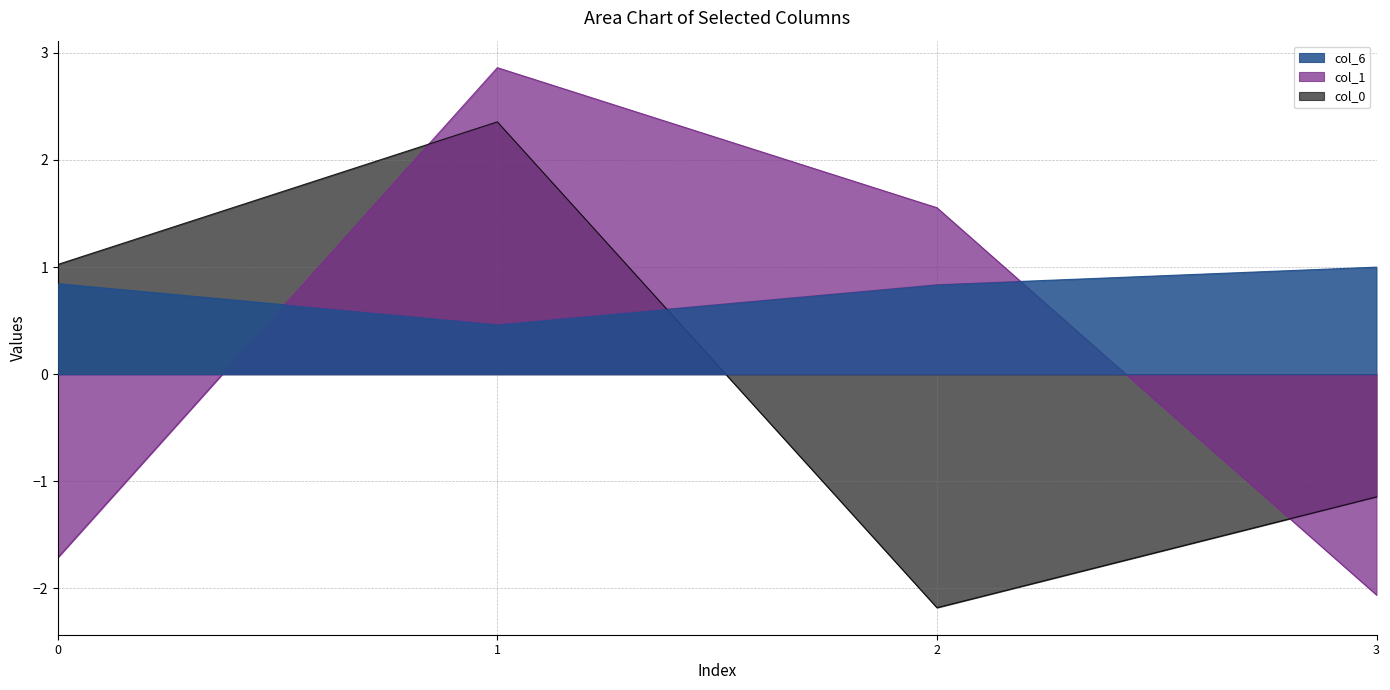

How many lines are shown in the chart?

3